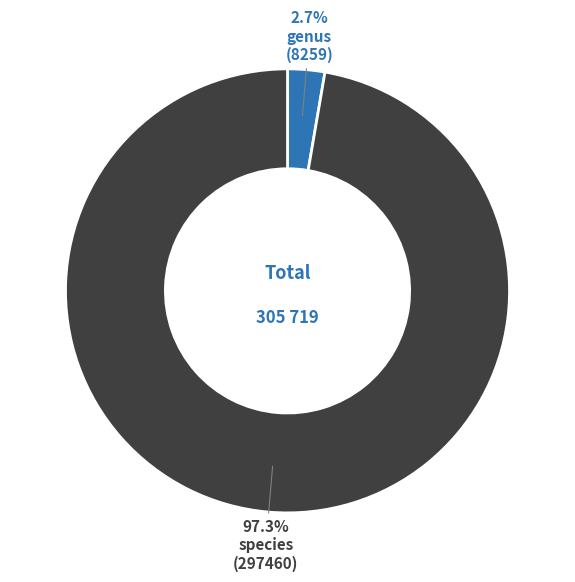

Does any single category account for the majority?

Yes